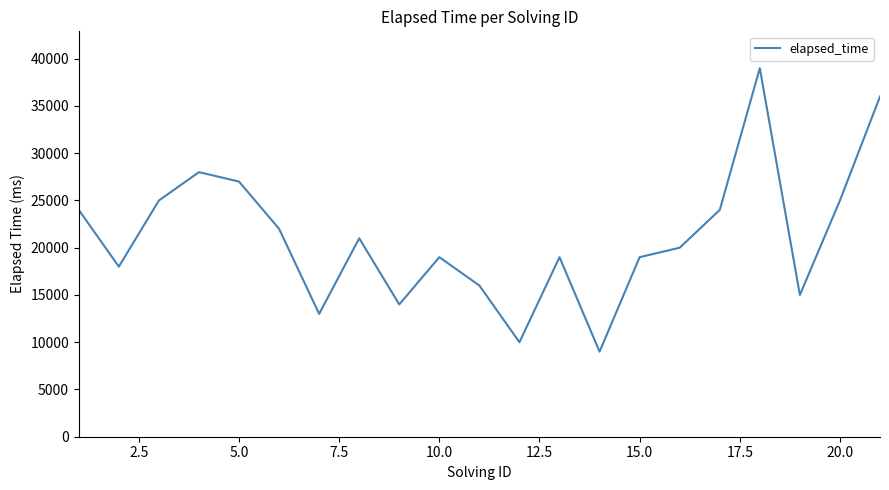

Is this an area chart (filled region under the line)?

No